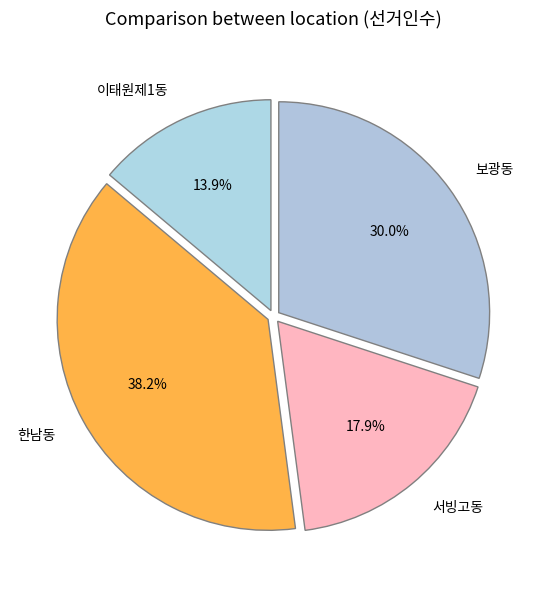

What percentage is the 보광동 slice, to the nearest percent?

30%